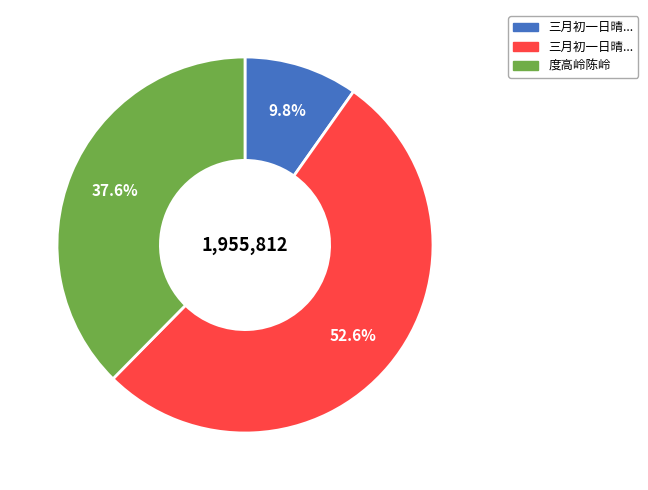

Is there a majority slice in this chart?

Yes